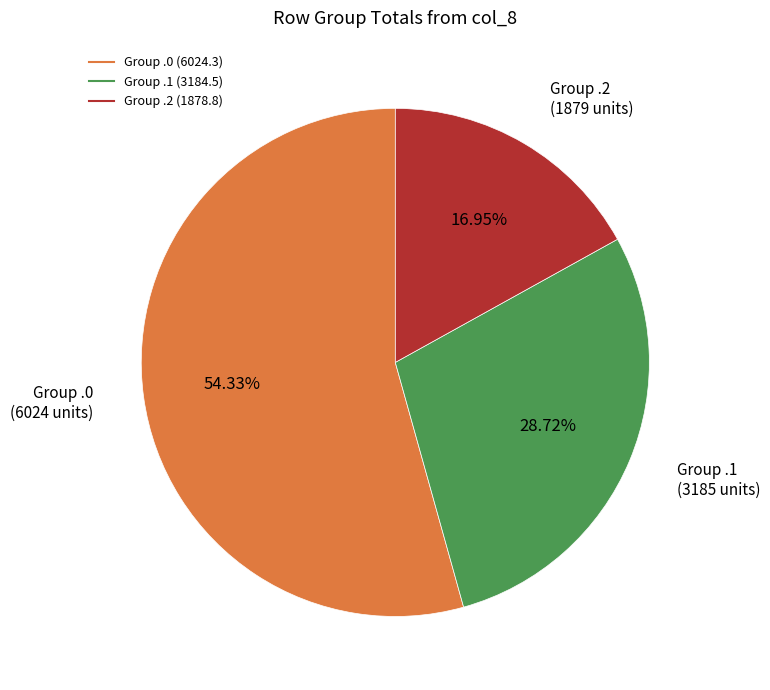

Is there any slice that represents more than half of the pie?

Yes